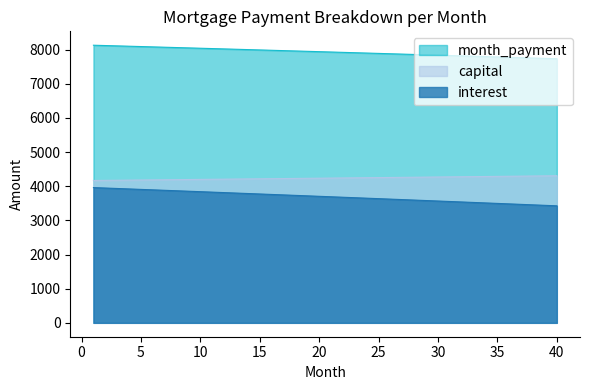

Rank the series at 32 from lowest to highest value.

interest, capital, month_payment